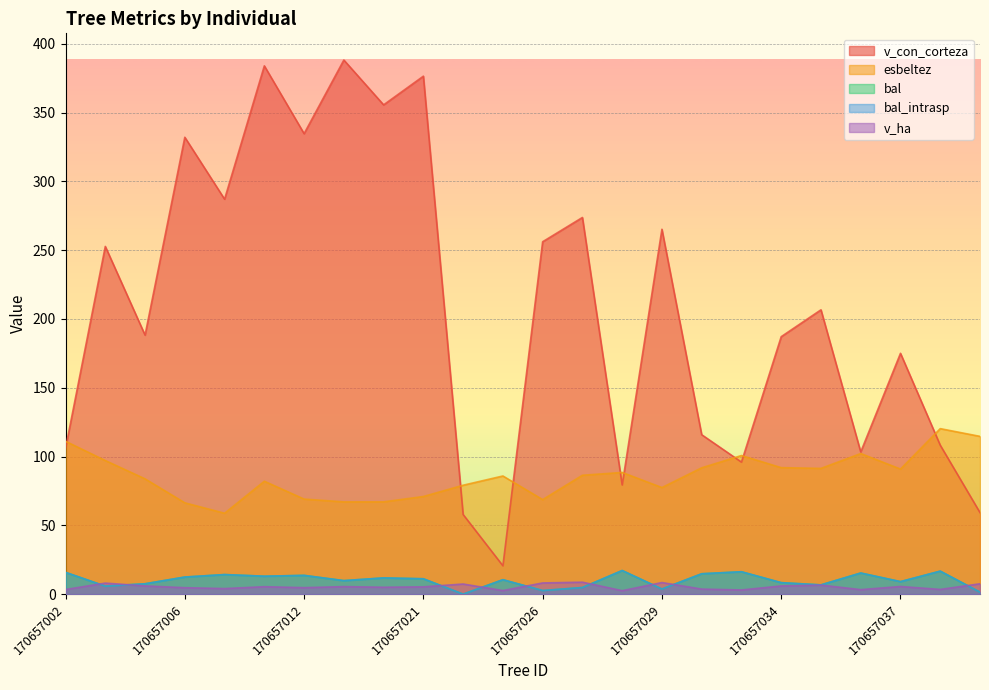

Reading left to right, extract all data points from this chart.

bal: 15.8	5.8	7.5	12.4	14.2	13.1	13.7	9.8	11.8	11.2	0.0	10.5	2.6	4.8	17.2	3.7	14.8	16.3	8.4	6.7	15.4	9.1	16.7	1.4
bal_intrasp: 15.8	5.8	7.5	12.4	14.2	13.1	13.7	9.8	11.8	11.2	0.0	10.5	2.6	4.8	17.2	3.7	14.8	16.3	8.4	6.7	15.4	9.1	16.7	1.4
esbeltez: 111.1	97.1	83.8	66.4	58.8	82.1	69.1	67.1	67.1	71.0	79.2	85.9	68.7	86.4	88.5	77.5	91.8	100.8	92.0	91.4	102.2	90.9	120.3	114.7
v_con_corteza: 106.0	252.7	188.3	332.1	287.1	384.0	334.7	388.2	355.6	376.5	57.9	20.6	256.1	273.8	79.4	265.2	115.9	96.0	187.1	206.7	103.4	175.0	108.3	59.3
v_ha: 3.4	8.0	6.0	4.7	4.1	5.4	4.7	5.5	5.0	5.3	7.4	2.6	8.2	8.7	2.5	8.4	3.7	3.0	6.0	6.6	3.3	5.6	3.5	7.5